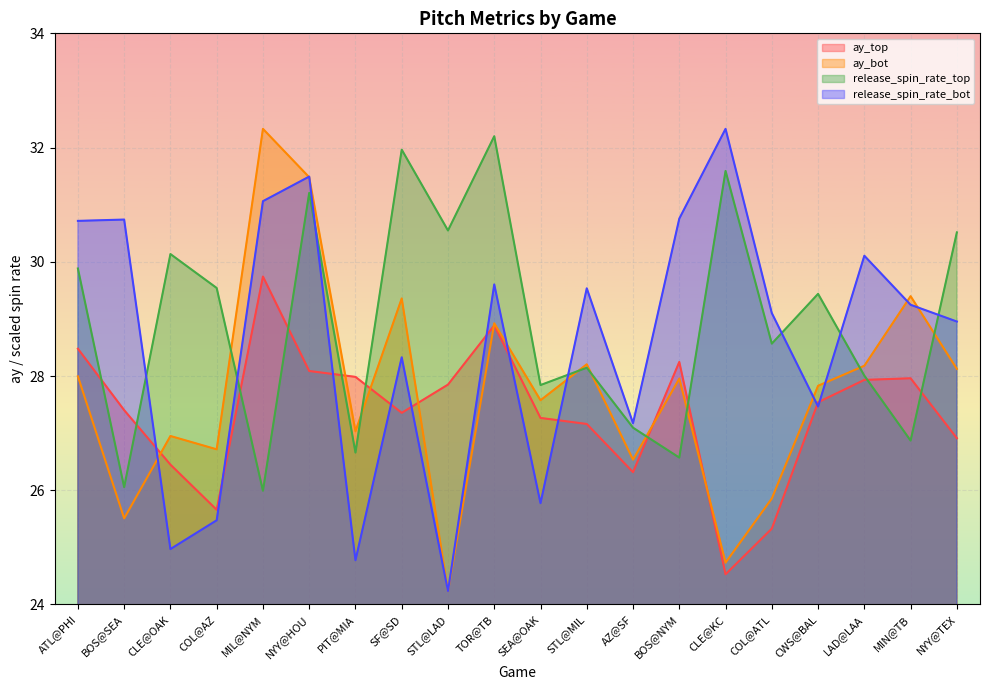

What is the difference between the maximum and minimum values in the release_spin_rate_bot series?

8.1